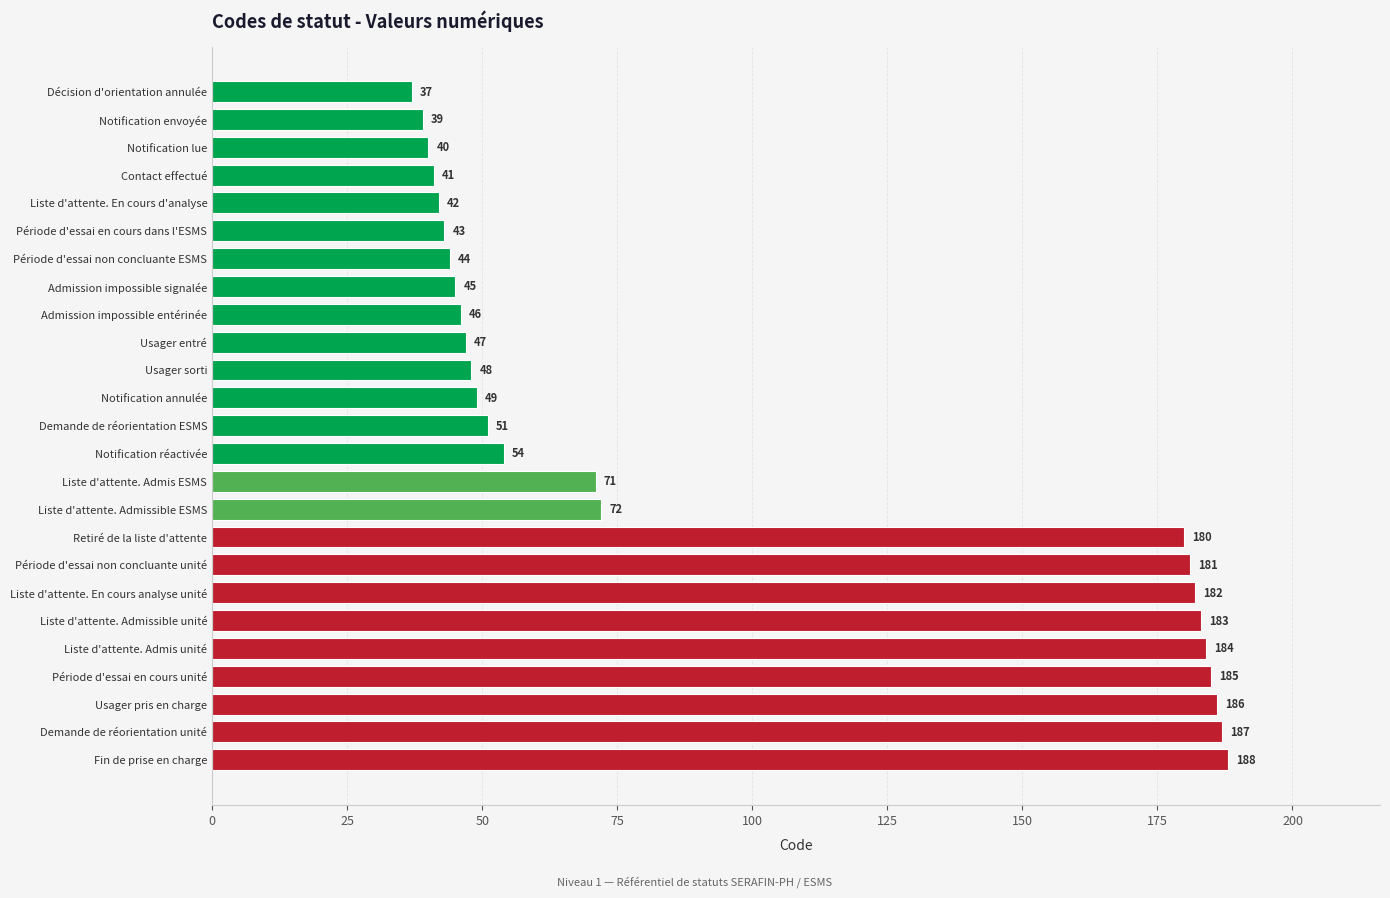

Are the bars grouped side by side (vs. stacked)?

No